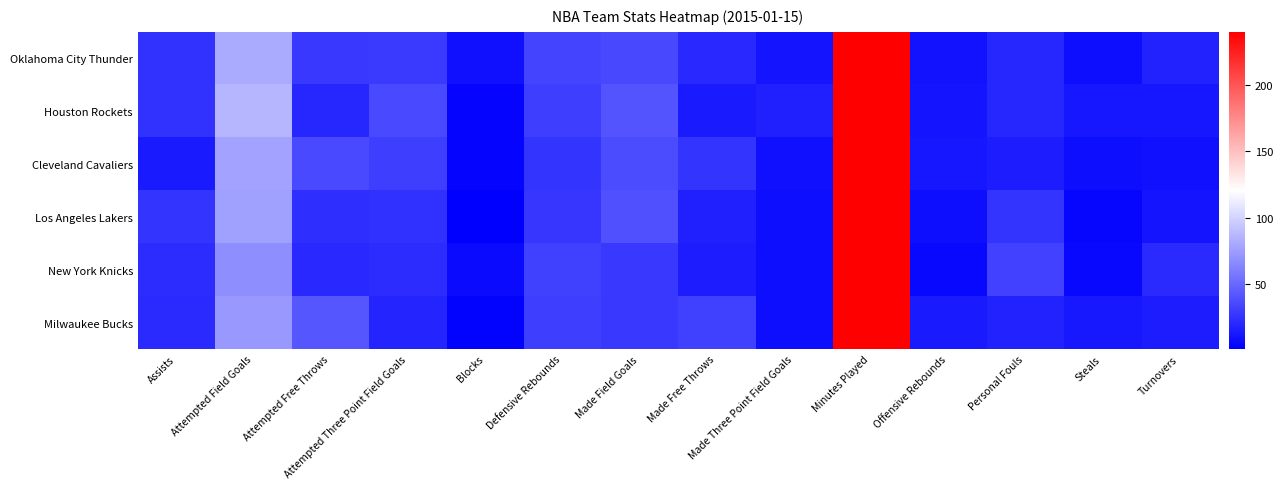

At how many categories does at least one series exceed 116?

1